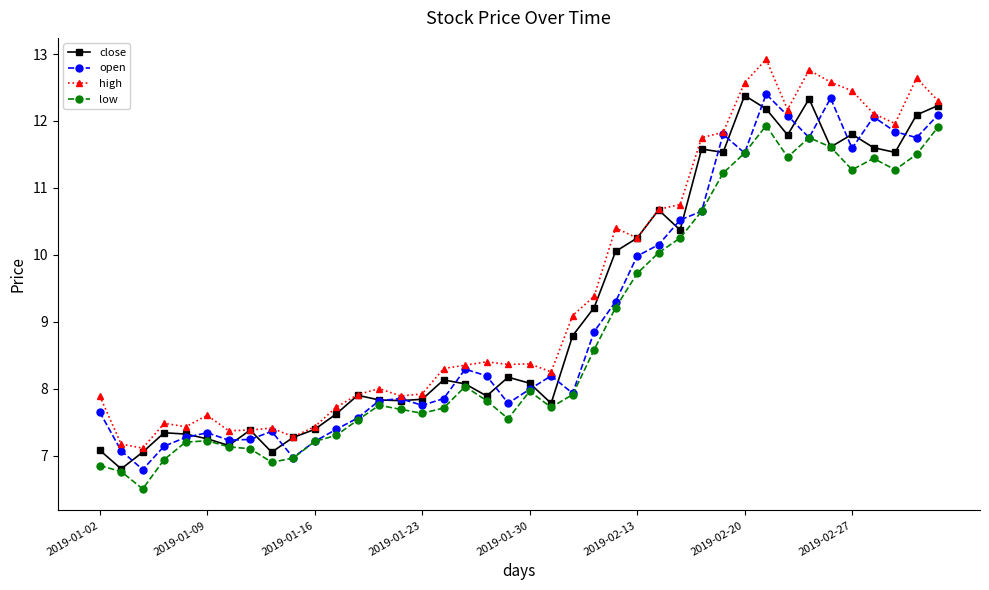

How many distinct data groups are displayed?

4